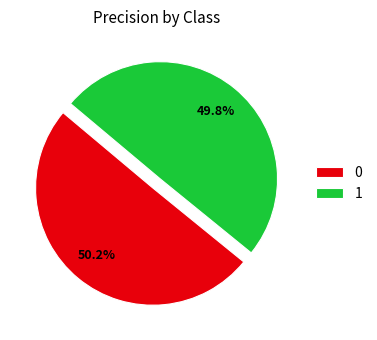

To the nearest percent, what is the combined percentage of 1 and 0?

100%